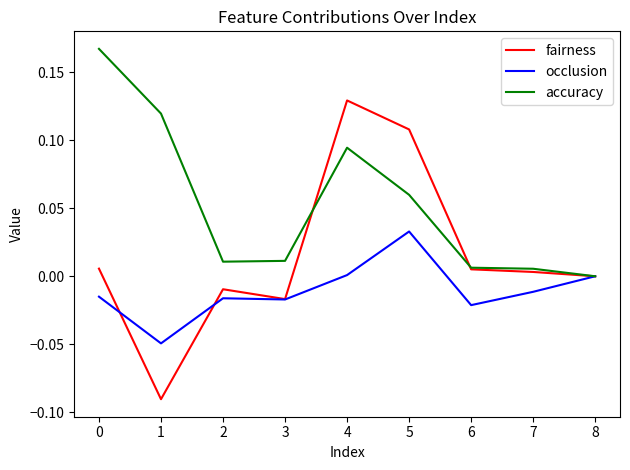

List the series in order of their overall mean, highest first.

accuracy, fairness, occlusion